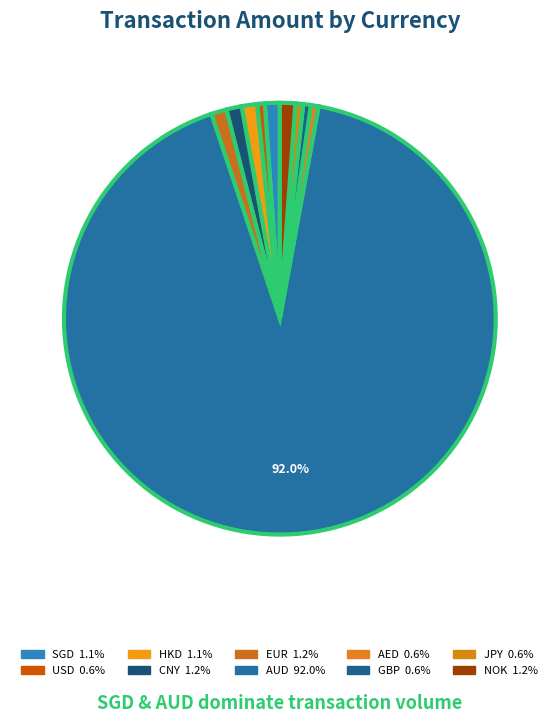

To the nearest percent, what percentage of the pie is HKD?

1%